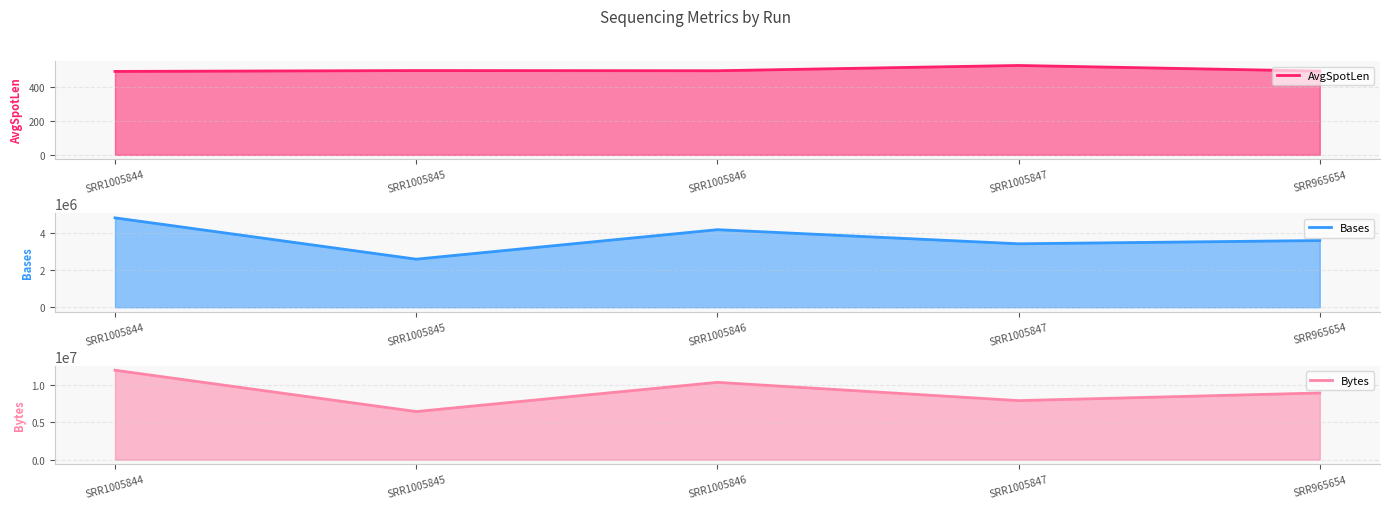

Where is Bytes nearest to the value 9236725?

SRR965654